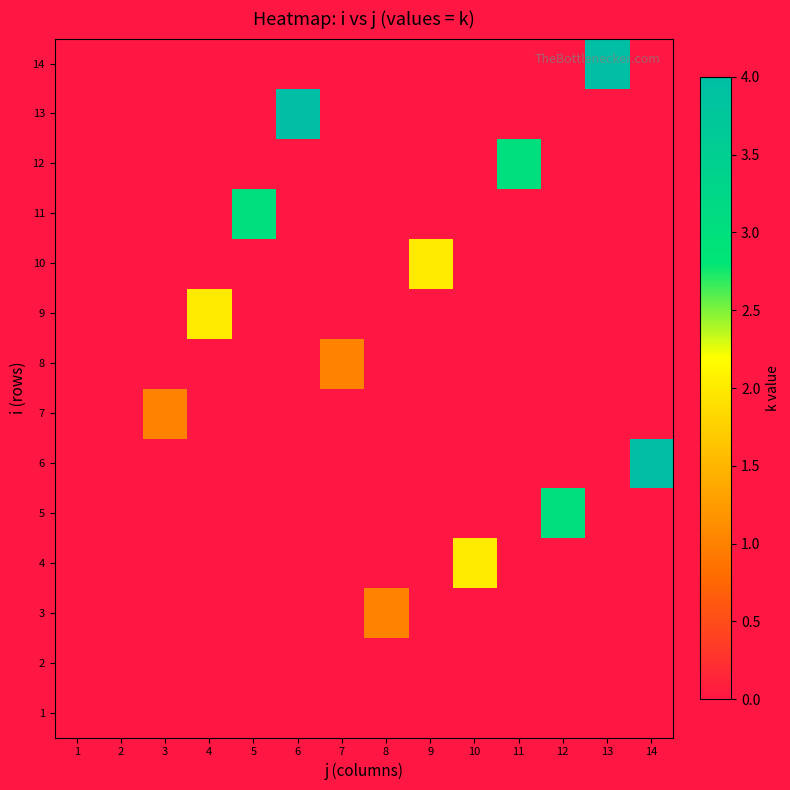

At which label does 8 reach its minimum?

1